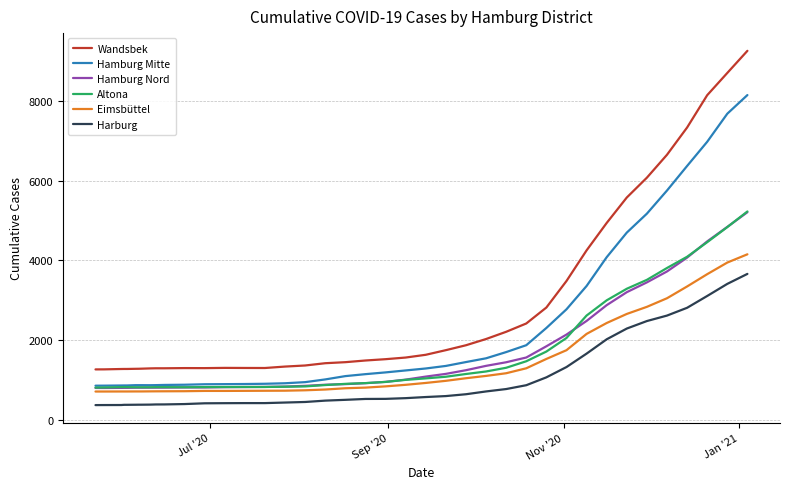

Which series has the largest range (max minus min)?

Wandsbek